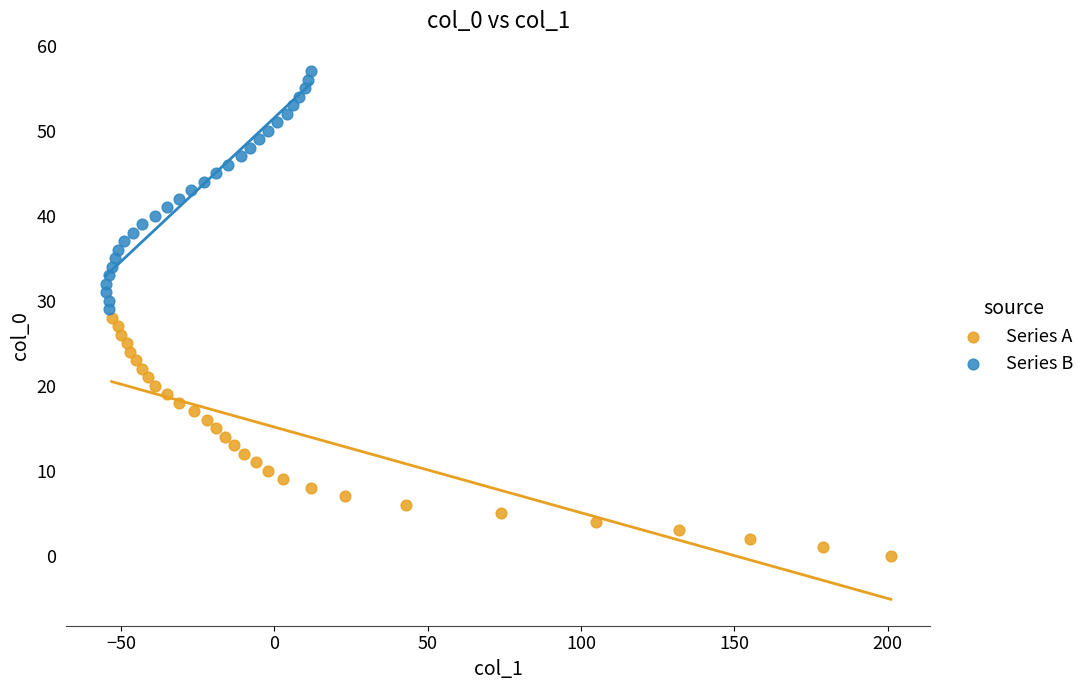

Which series reaches the minimum Y coordinate?

Series A